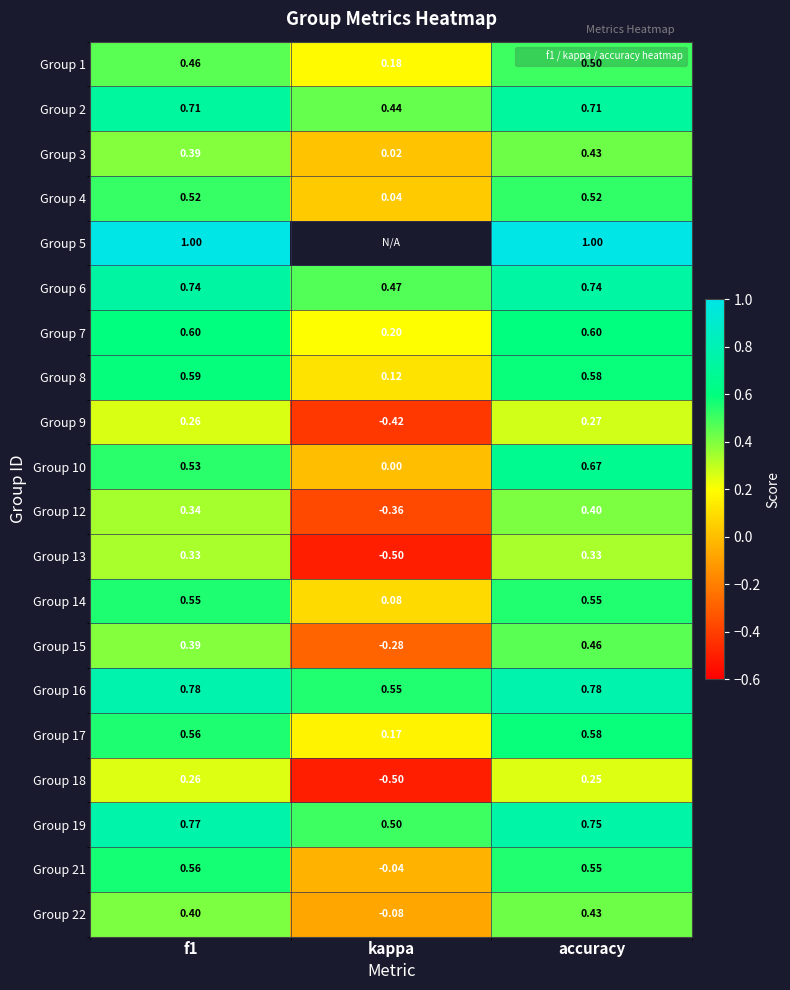

Is it true that Group 21 equals -0.0 at kappa?

False